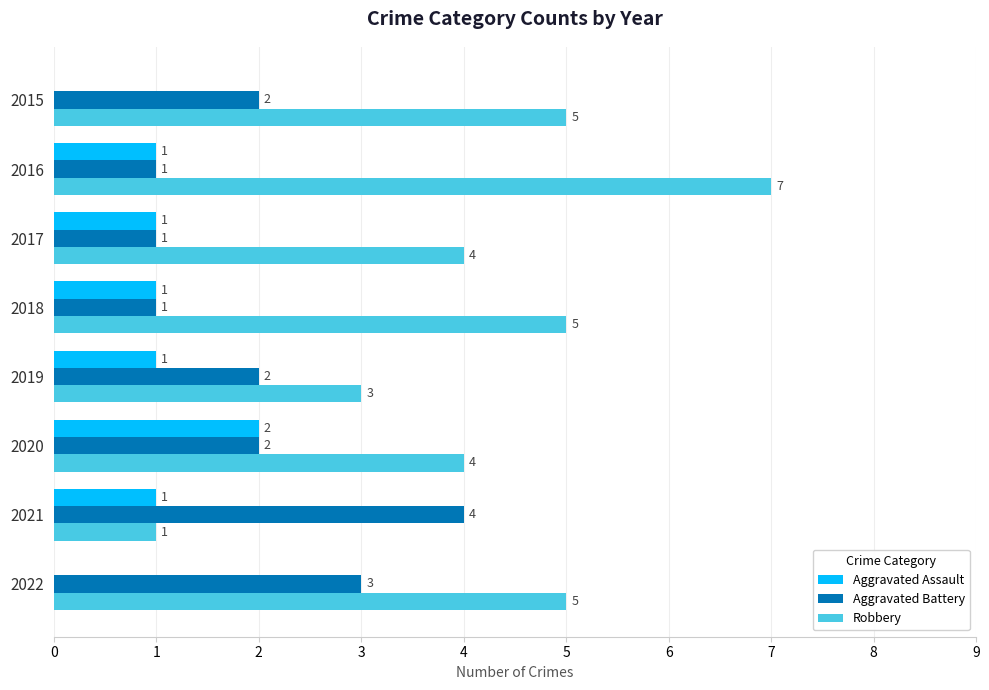

At which category is the sum across all series the highest?

2016